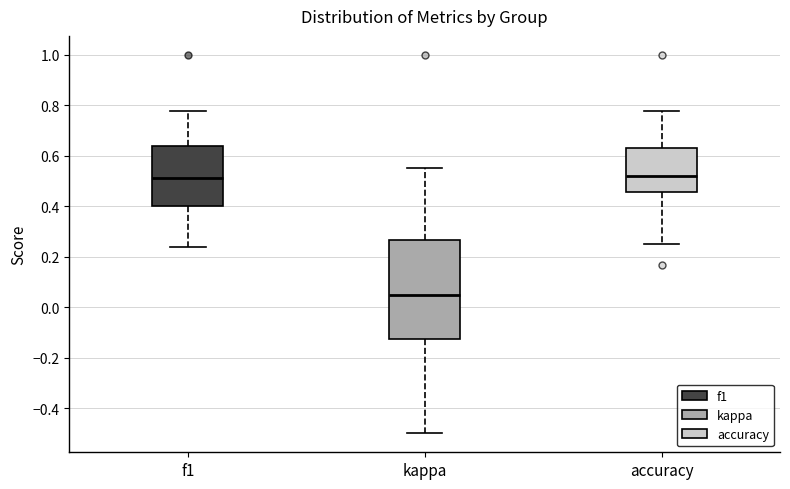

Where is the upper edge of the box for f1 on the y-axis? The values are not printed on the chart, so give them approximately, as read against the axis.

0.64